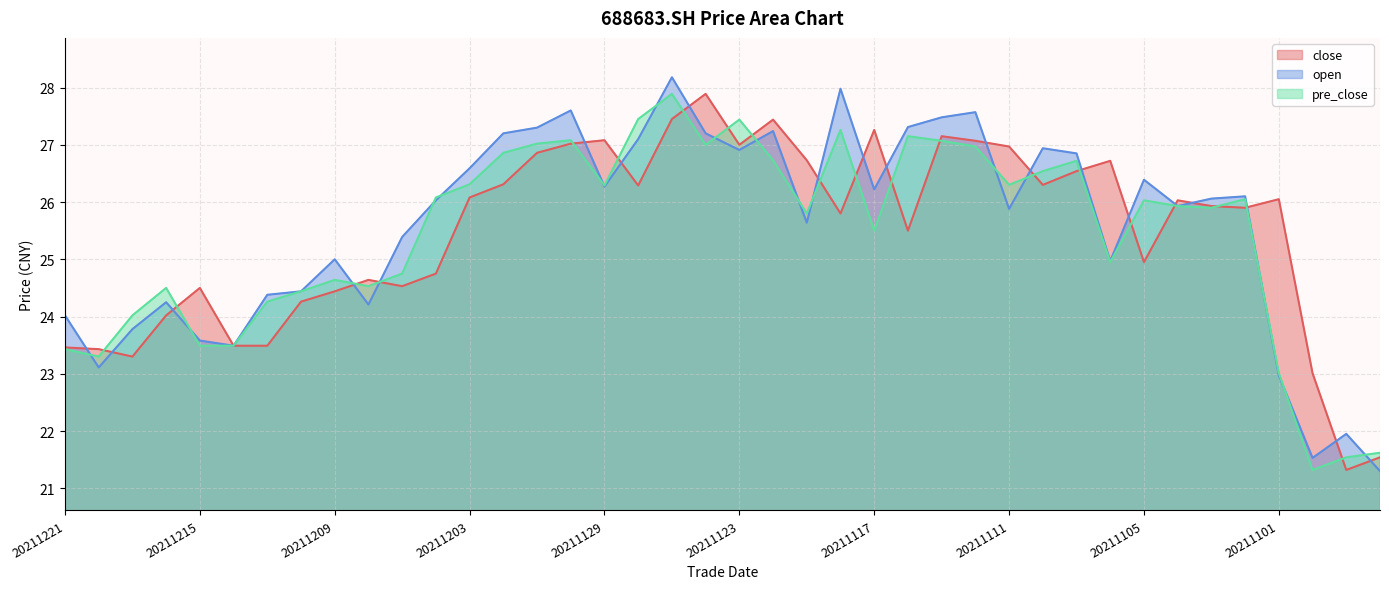

At which category does the chart reach its minimum across all series?

20211027